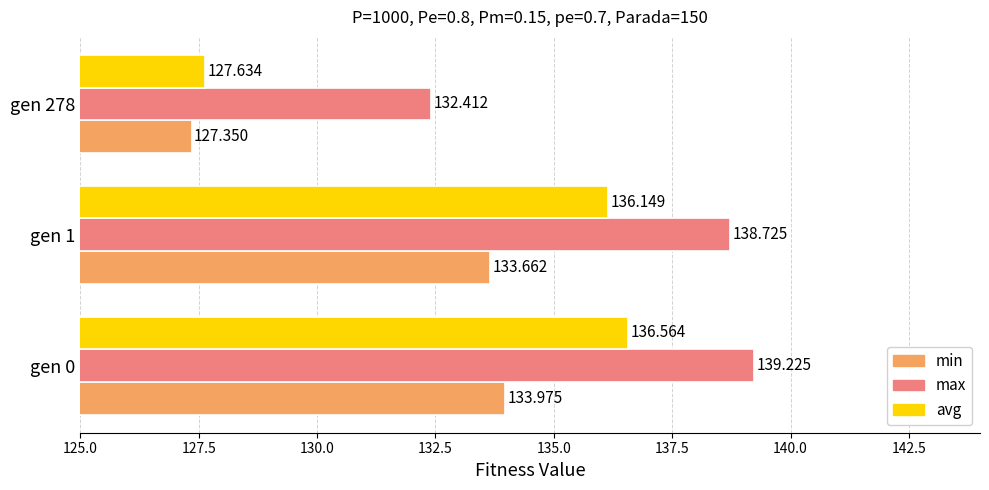

Rank the categories by avg value from highest to lowest.

gen 0, gen 1, gen 278